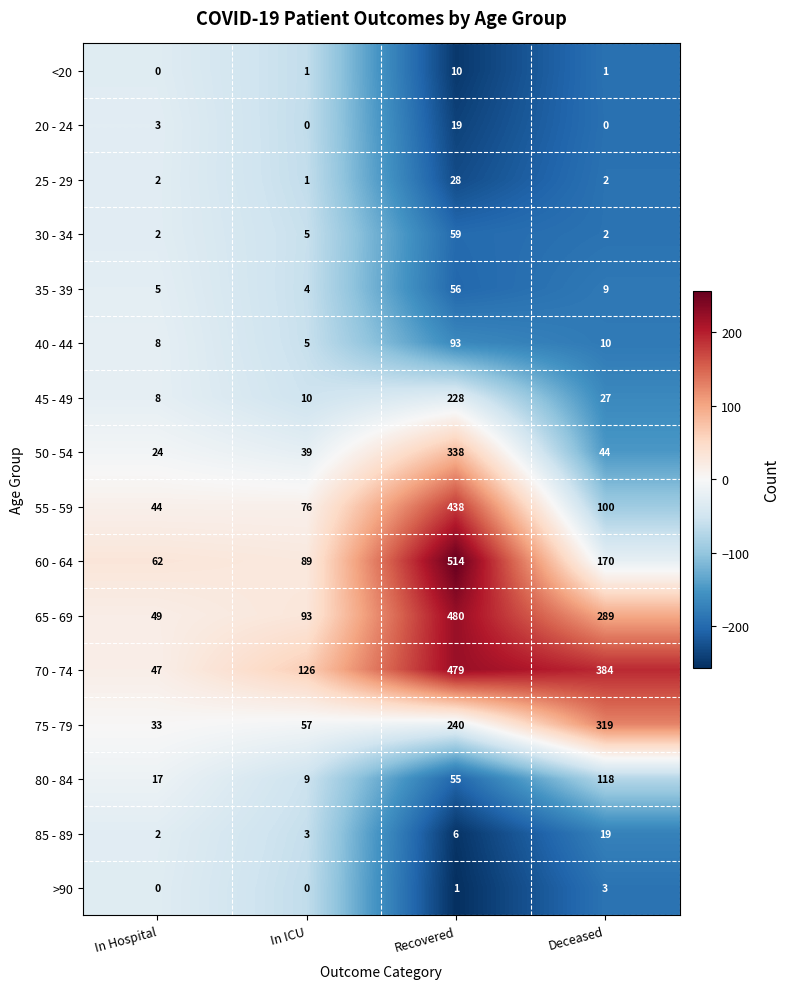

At which label does 55 - 59 reach its peak?

Recovered